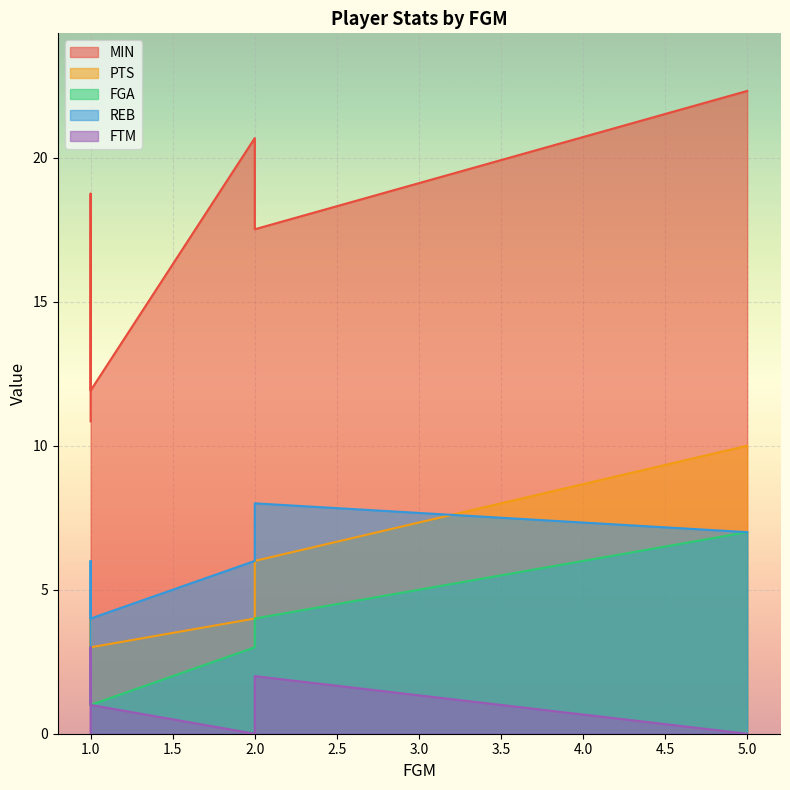

What is the difference between the FTM values at 1 and 5?

1.0